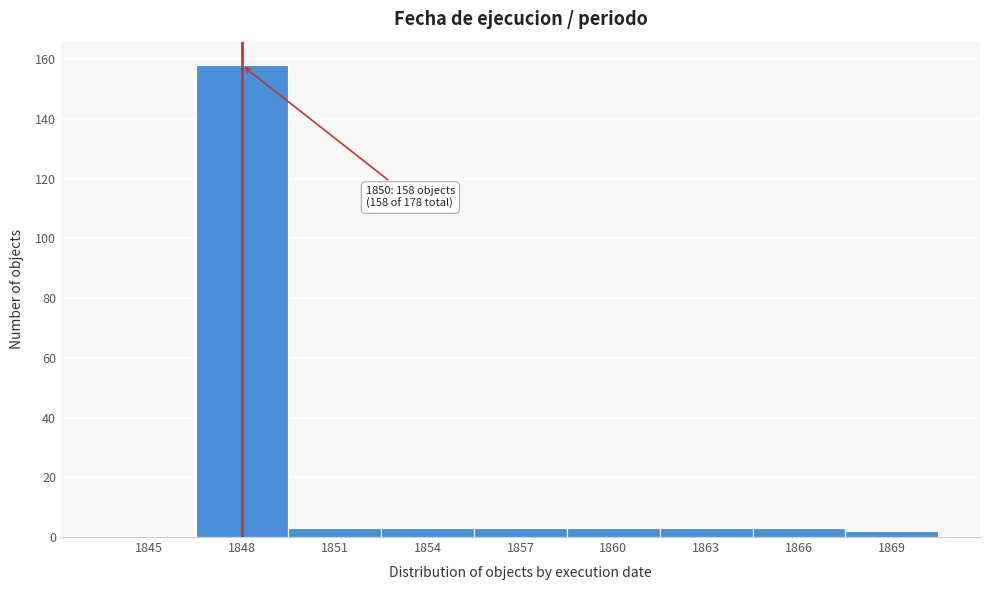

Reading left to right, transcribe all the data shown in this chart.

1845=0	1848=158	1851=3	1854=3	1857=3	1860=3	1863=3	1866=3	1869=2